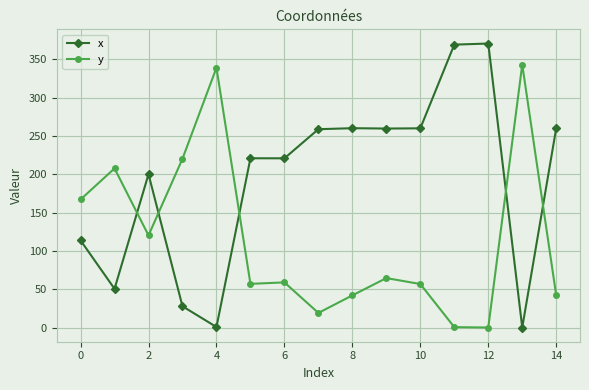

What is the maximum value for y?

343.2